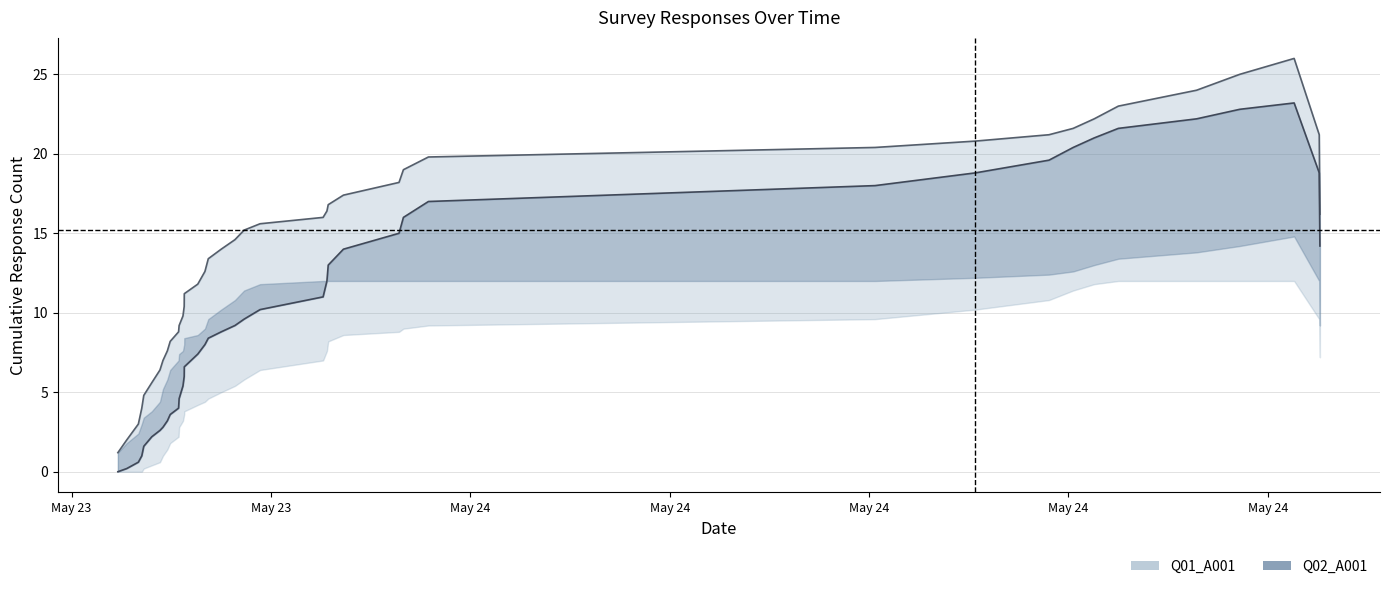

What is the difference between the maximum and minimum values in the Q02_A001 line series?

23.2